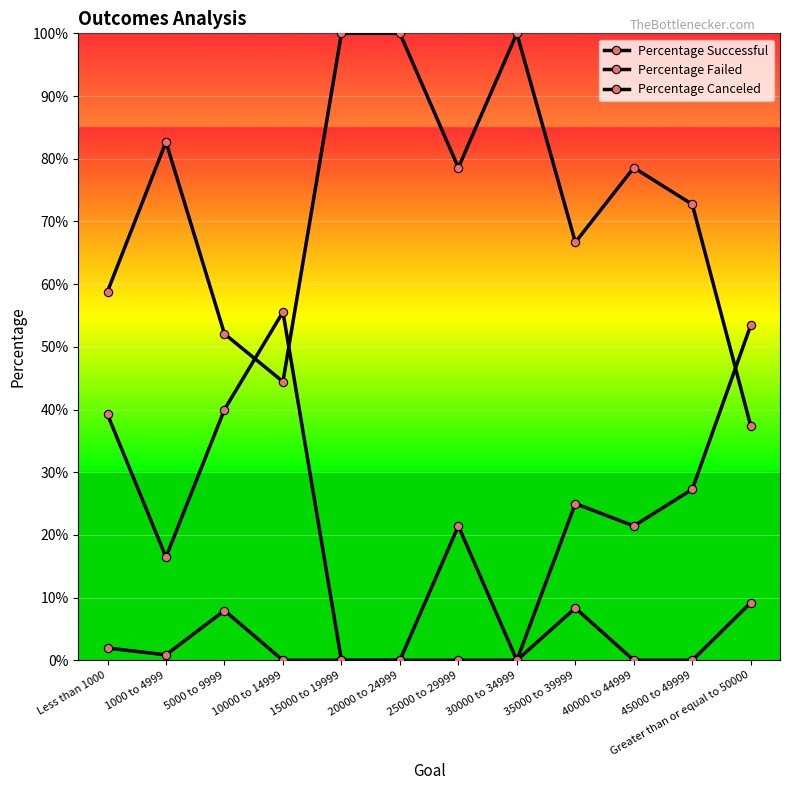

What is the difference between the Percentage Canceled values at 5000 to 9999 and 30000 to 34999?

0.1